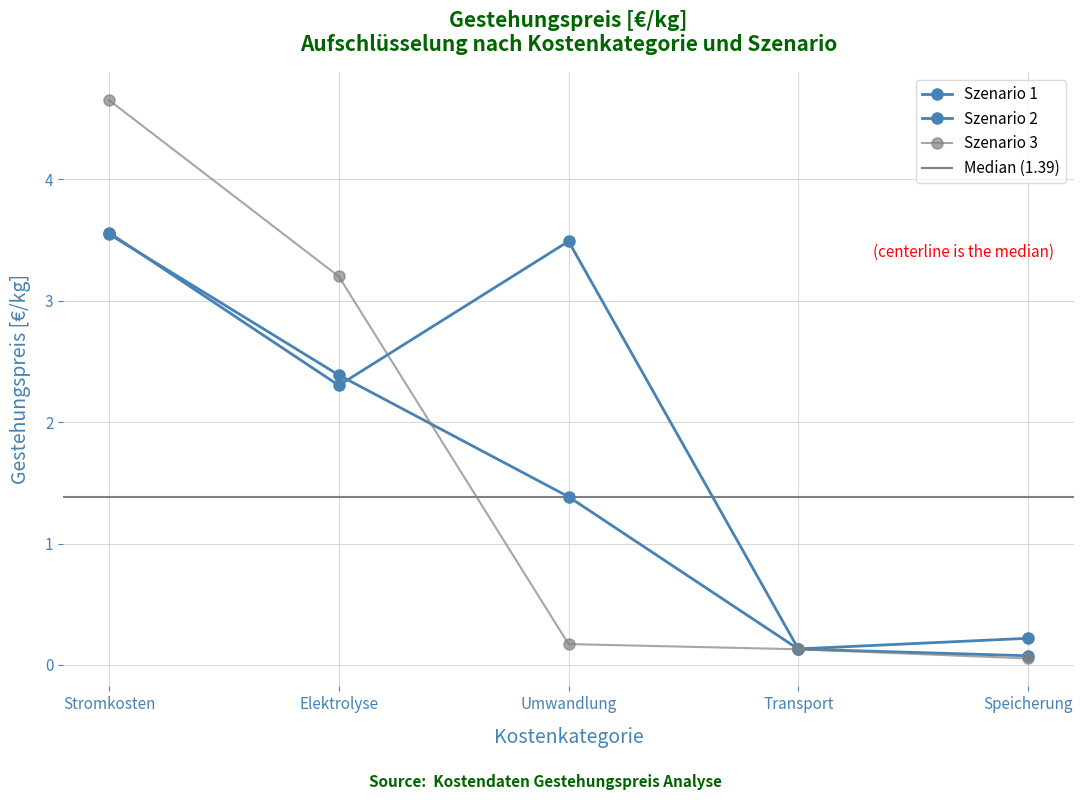

True or false: Szenario 1 and Szenario 2 intersect in this chart.

True